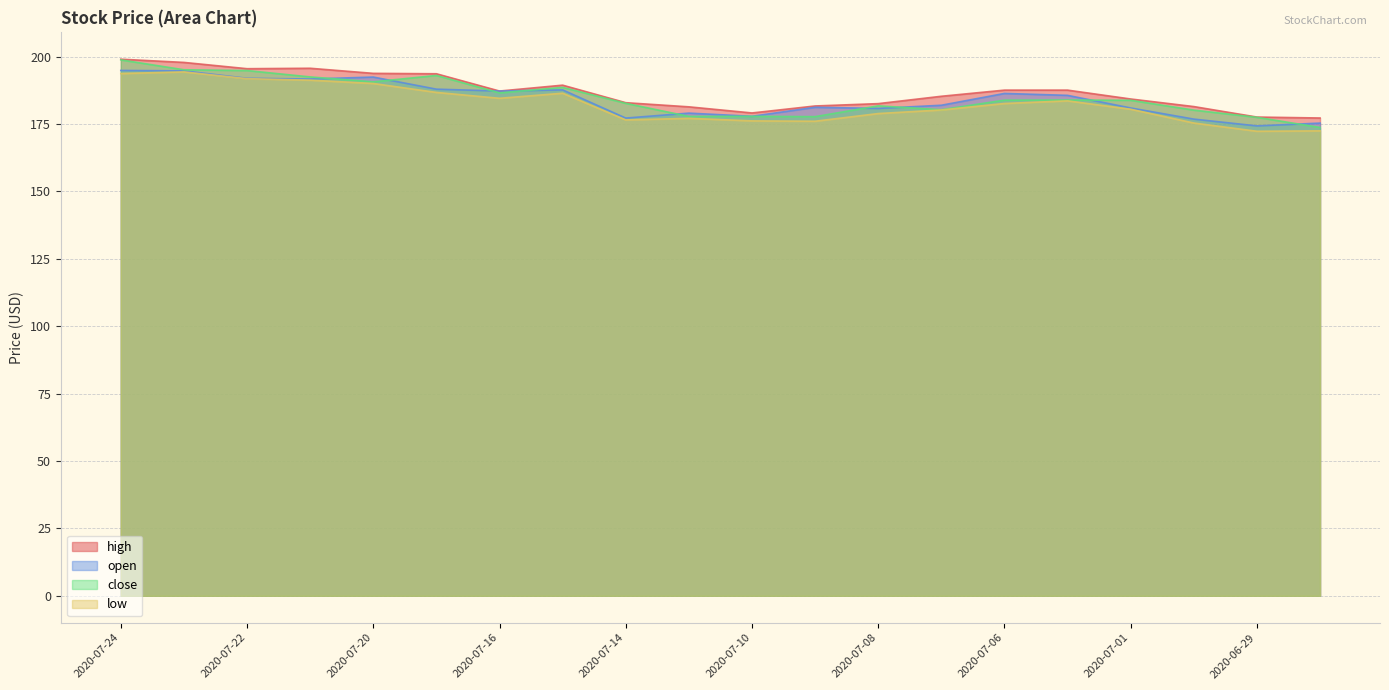

Rank the series at 2020-07-13 from highest to lowest value.

high, open, close, low